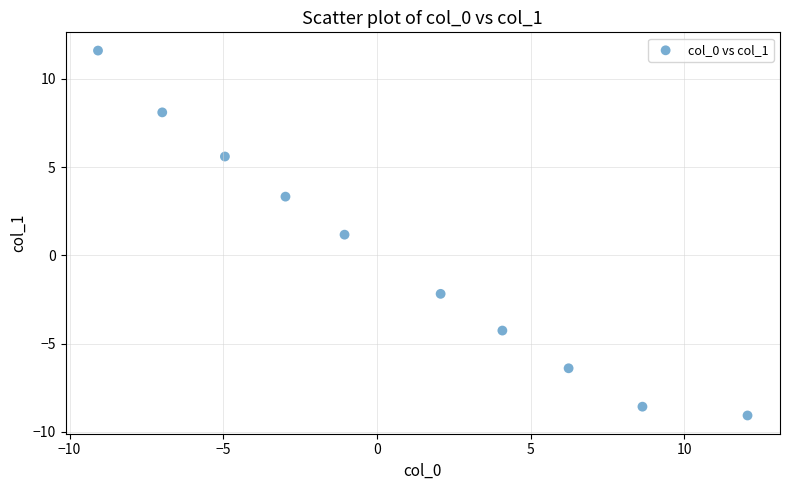

What is the average X value?

0.8